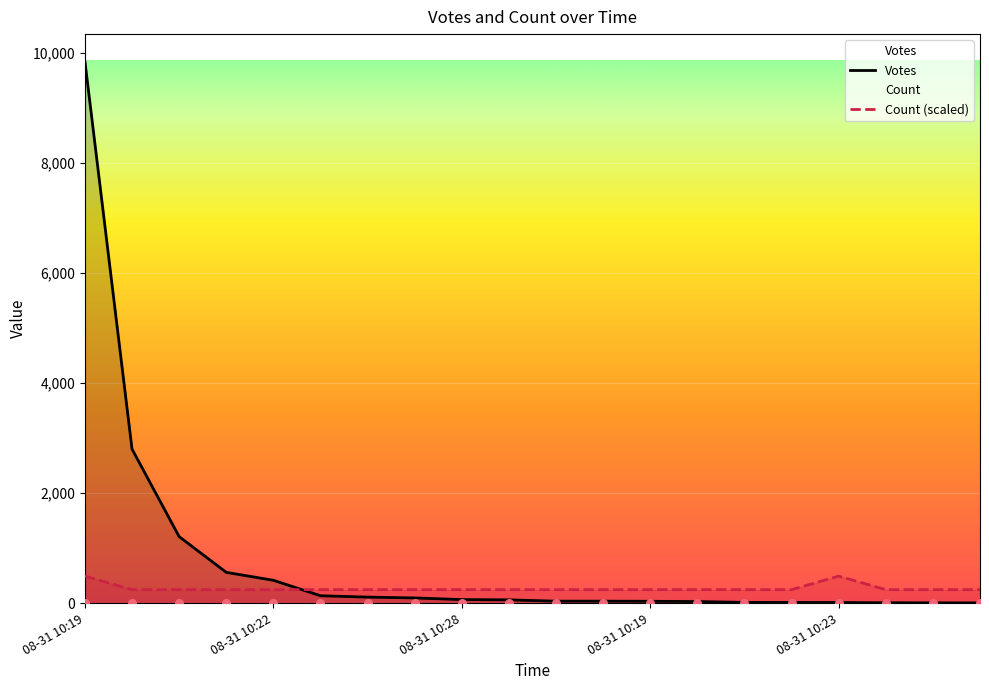

Is the value of Votes at 19 greater than the value of Count (scaled) at 08-31 10:23?

No